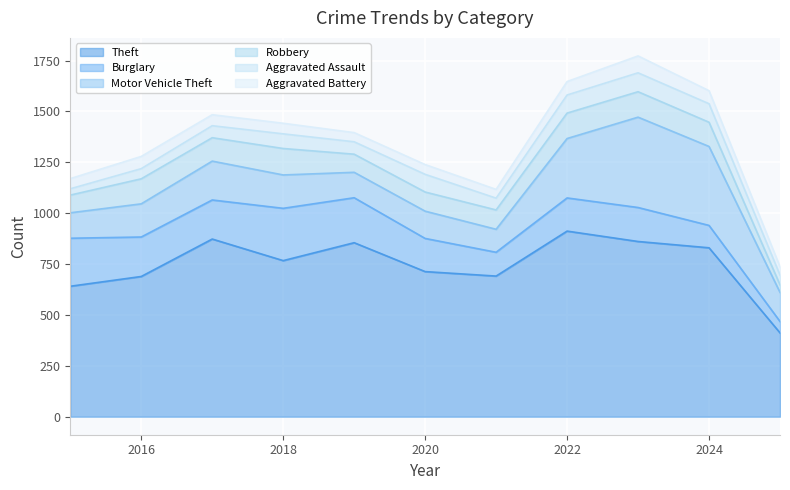

What is the difference between the Robbery values at 2020 and 2018?

36